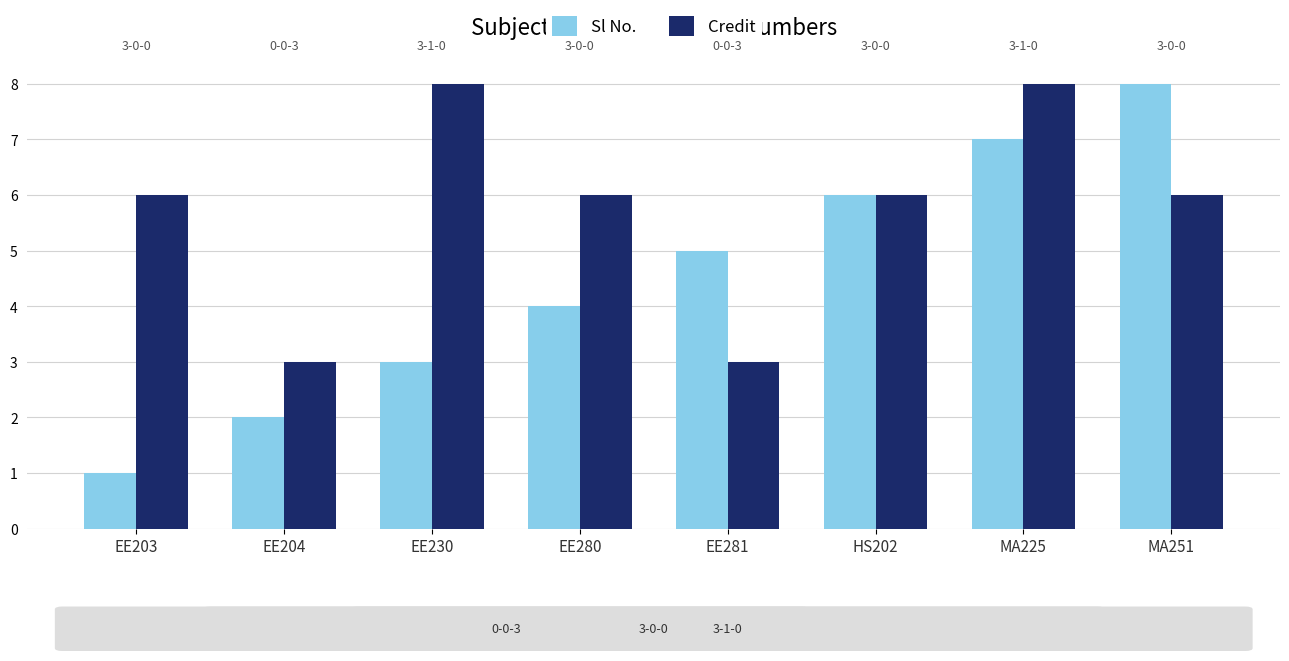

Which category has the lowest value in the Credit series?

EE204